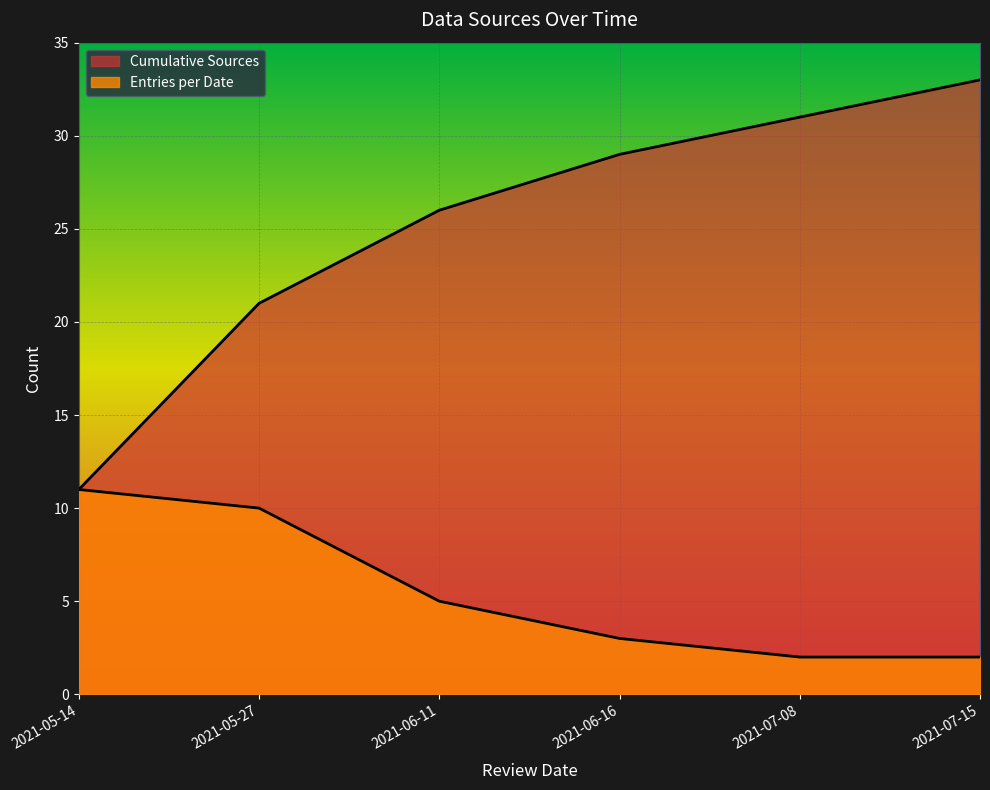

True or false: Entries per Date has more than 2 interior local peaks.

False